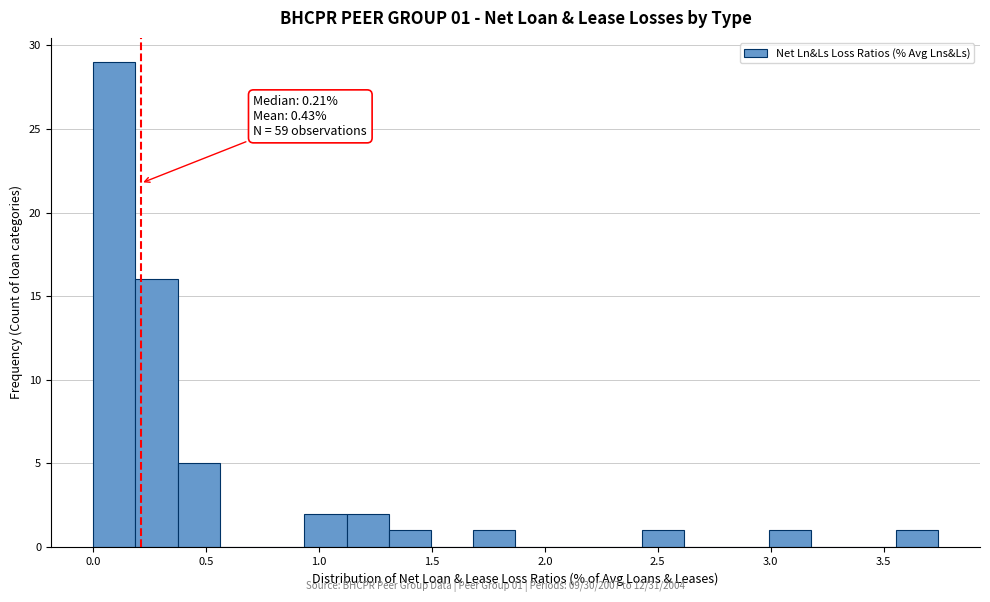

Around what value on the x-axis is the tallest bar? Give the approximate position of its centre, as read against the axis.

0.10